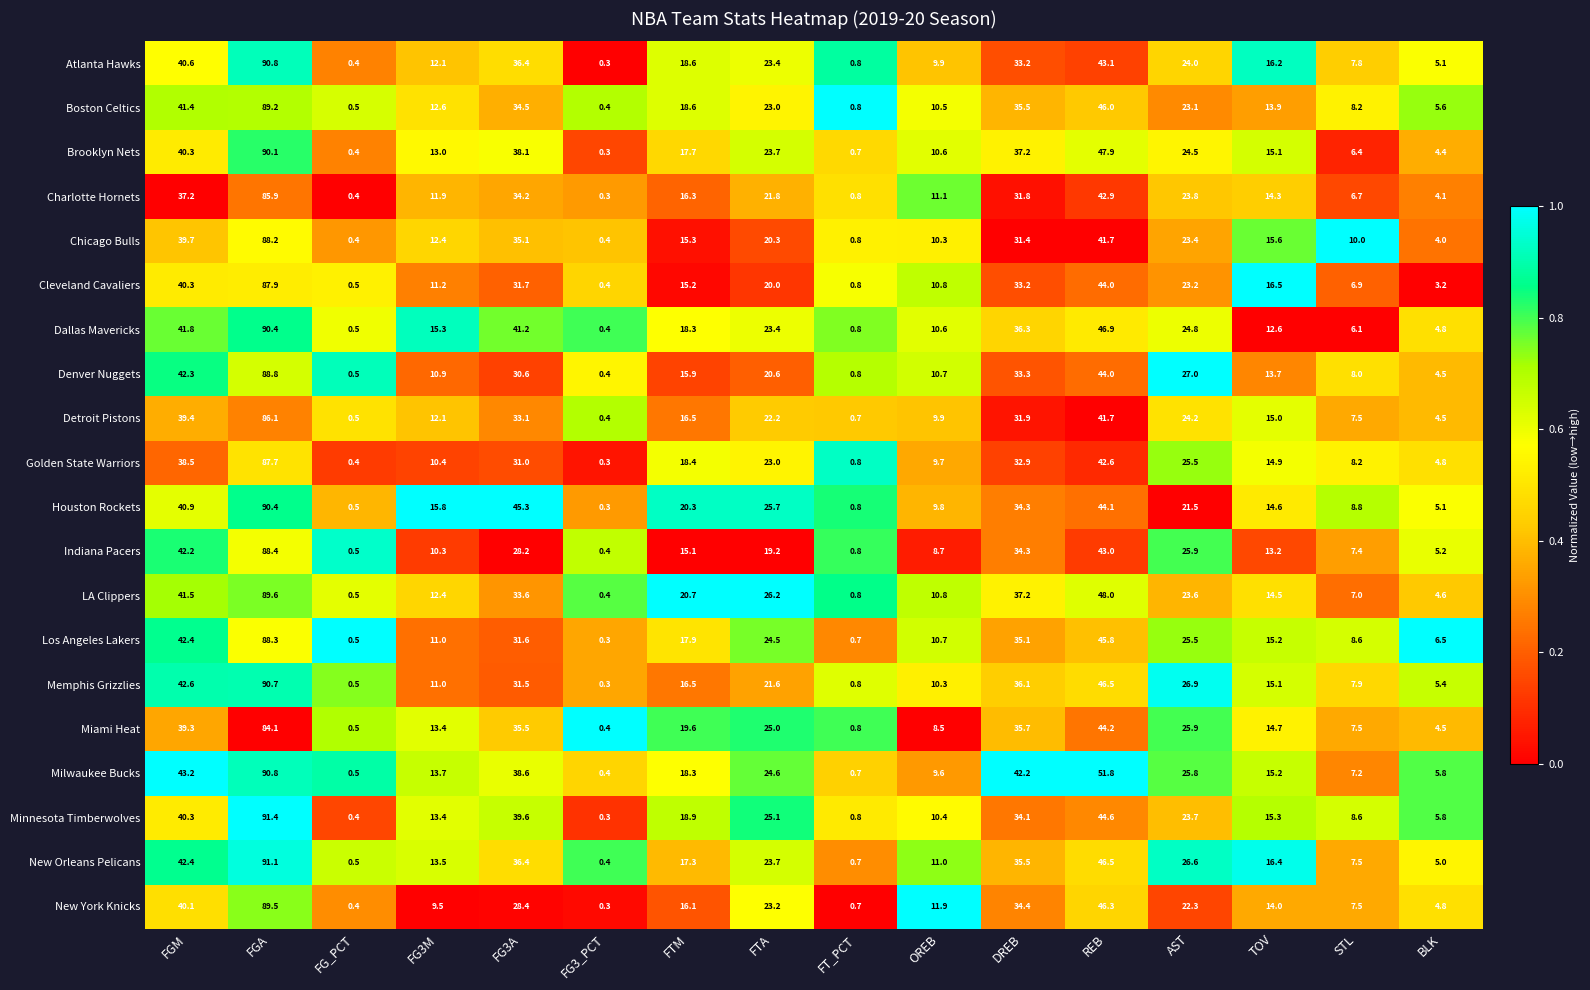

Which series has the largest total across all categories?

Milwaukee Bucks